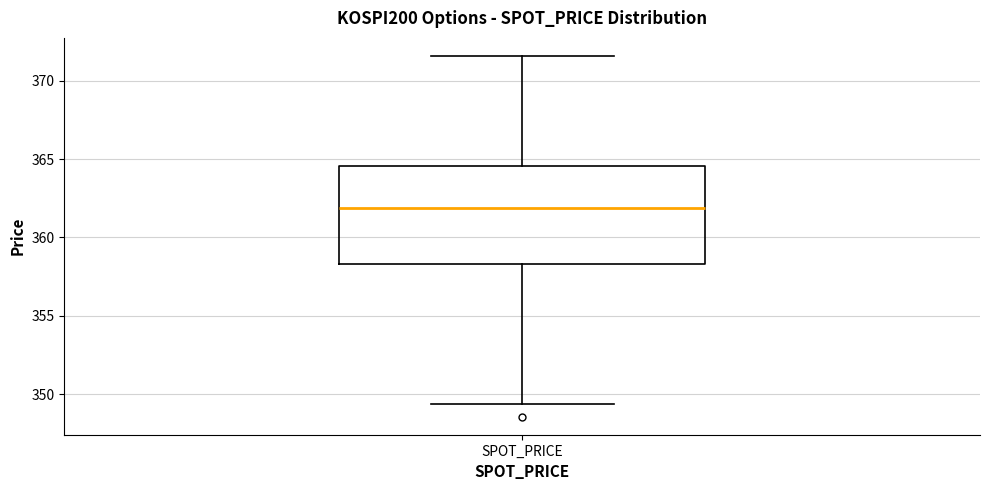

Where is the lower edge of the box for SPOT_PRICE on the y-axis? The values are not printed on the chart, so give them approximately, as read against the axis.

358.5